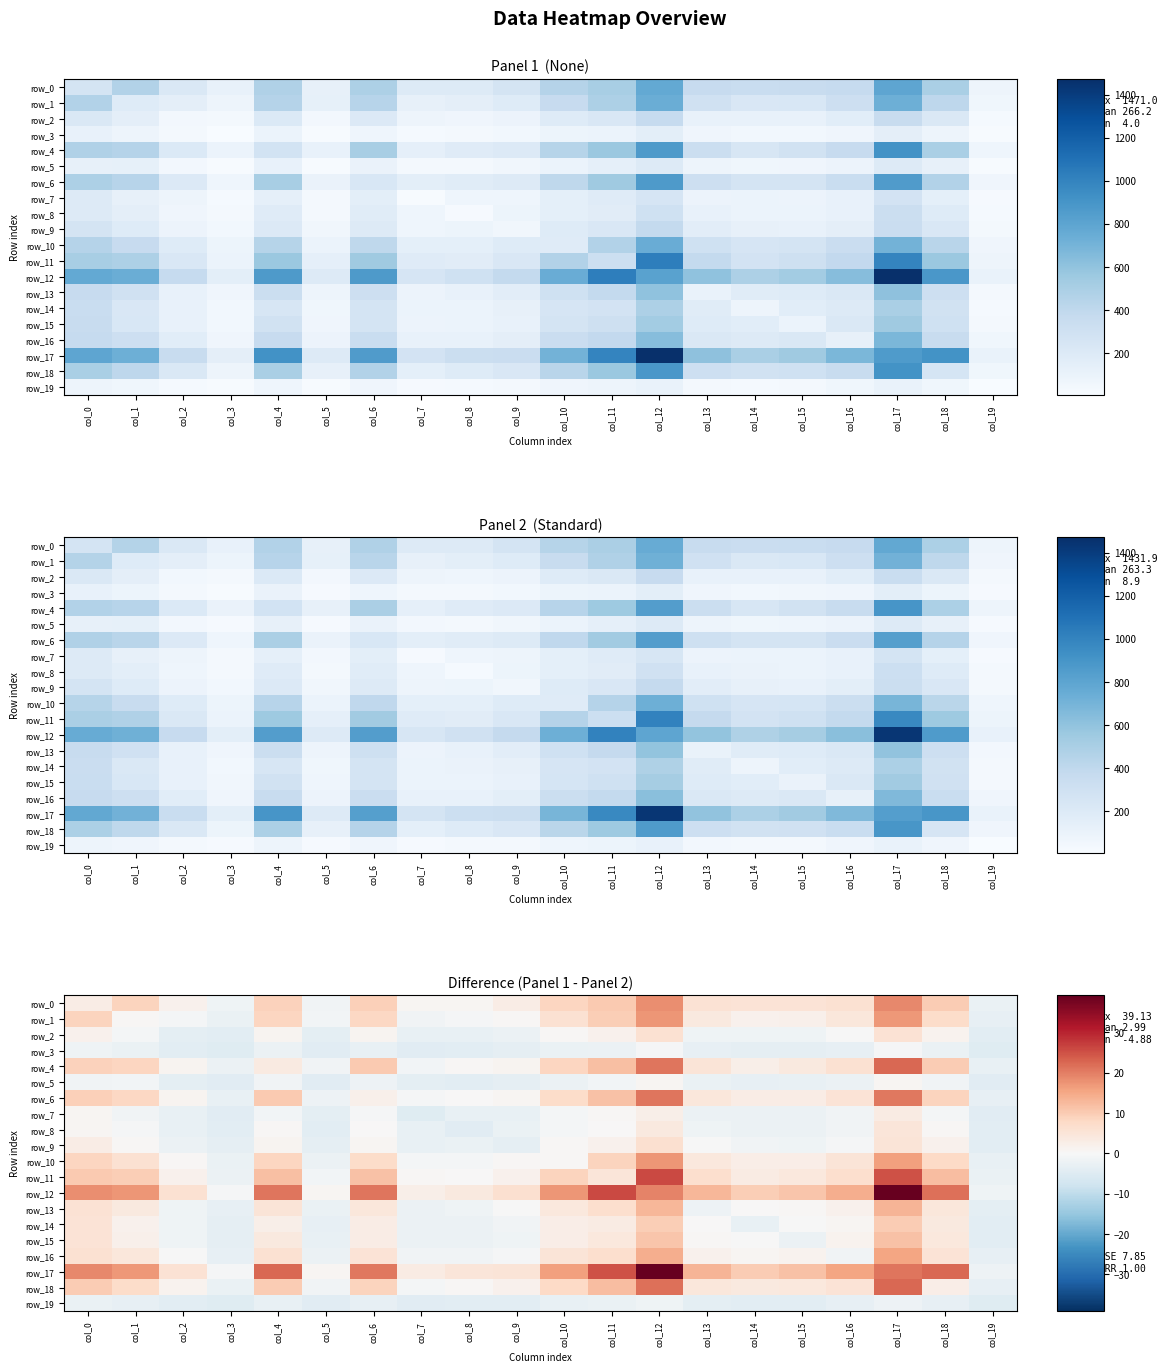

What is the total value across all series at col_0?

118.2